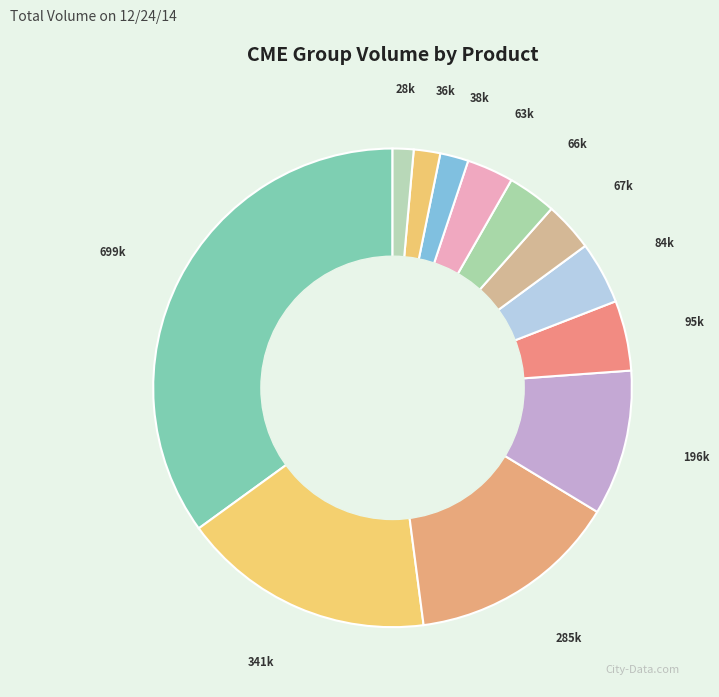

Count the number of slices in the pie.

12